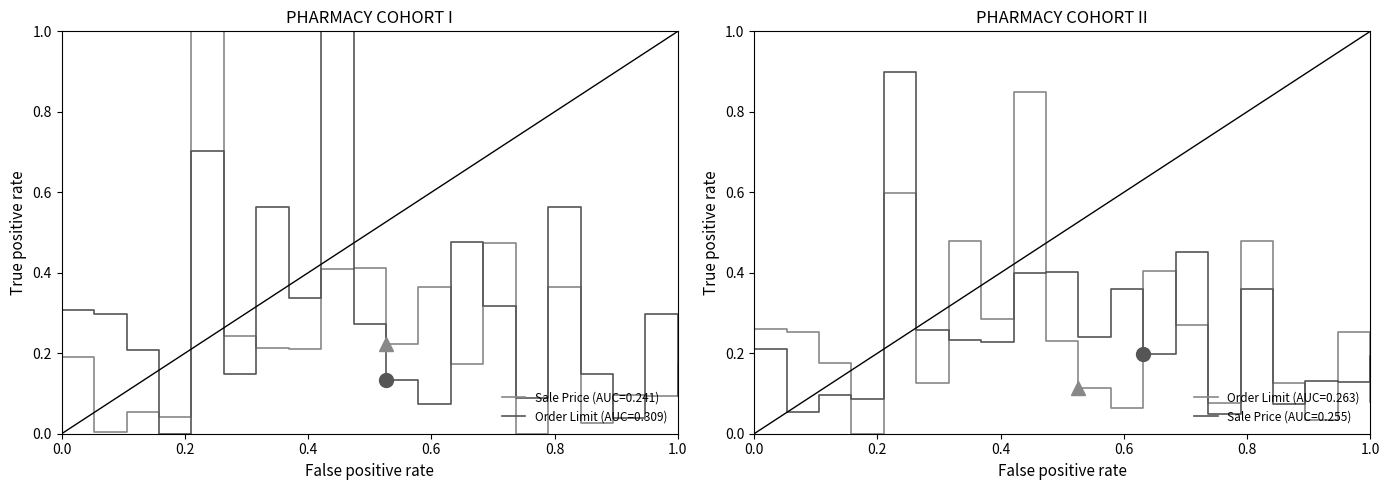

How many intersections are there between Sale Price and Order Limit?

9